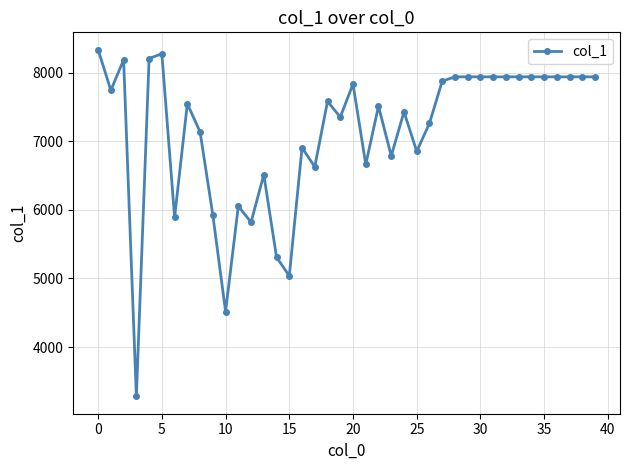

What is the greatest value displayed?

8333